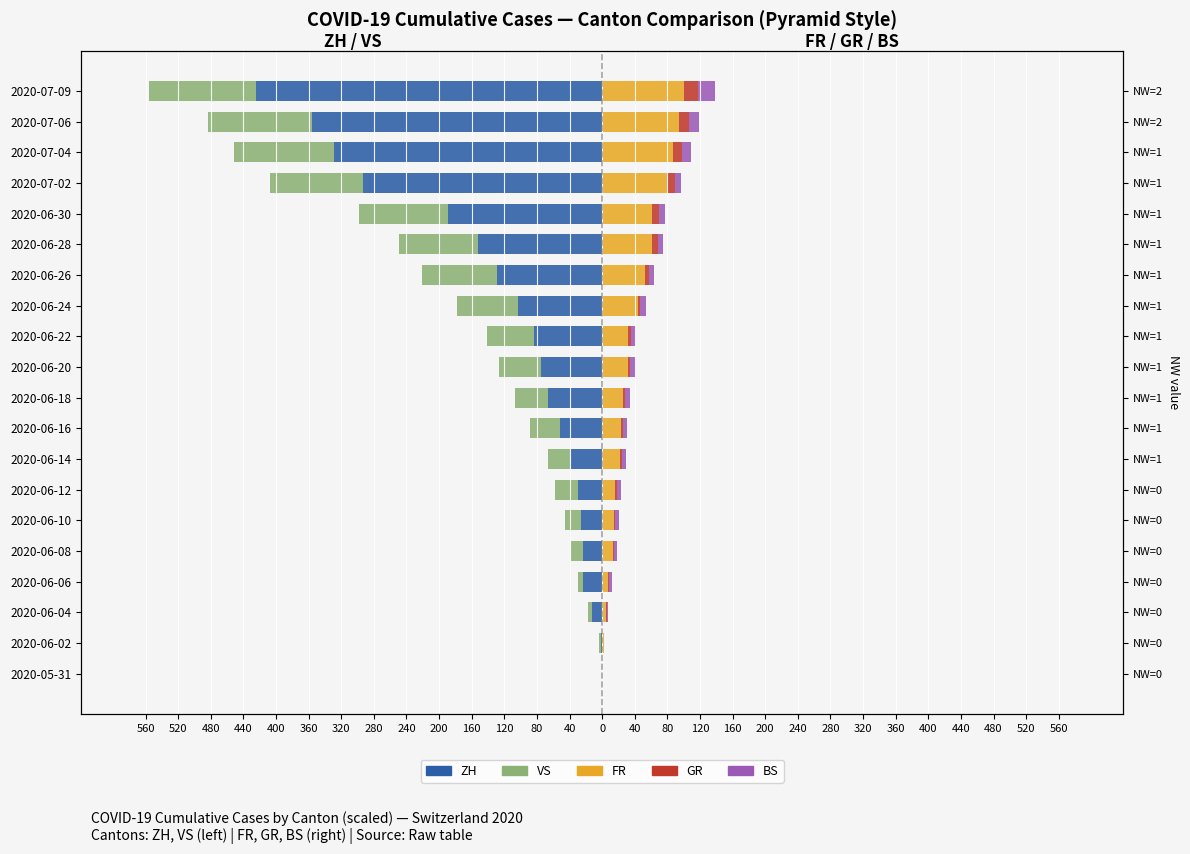

What are all the series names shown in the legend?

ZH, VS, FR, GR, BS